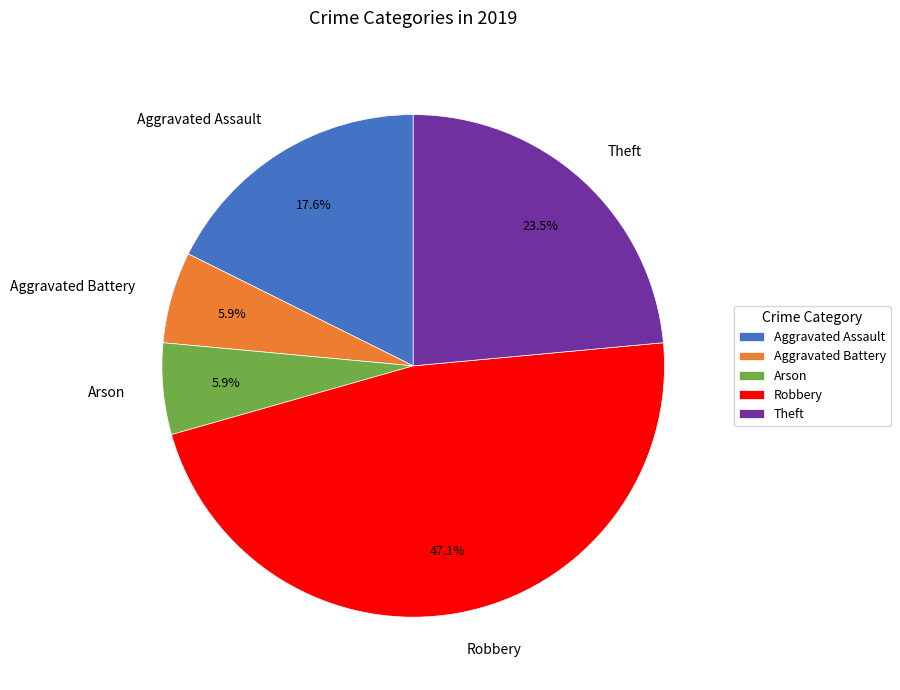

Which slice is the largest?

Robbery